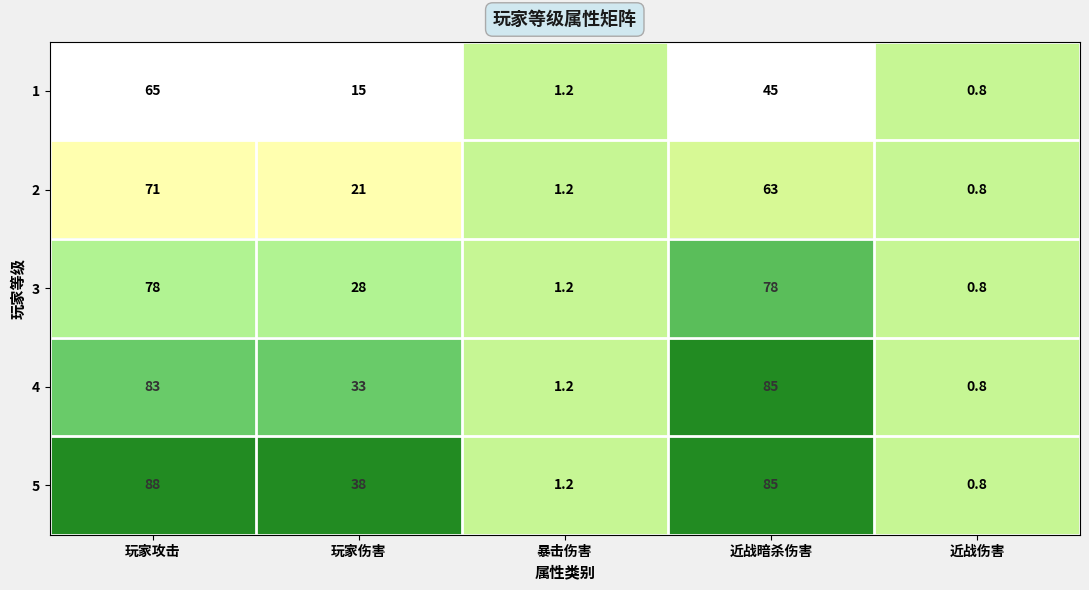

What is the spread (max minus min) of values at 近战暗杀伤害?

40.0